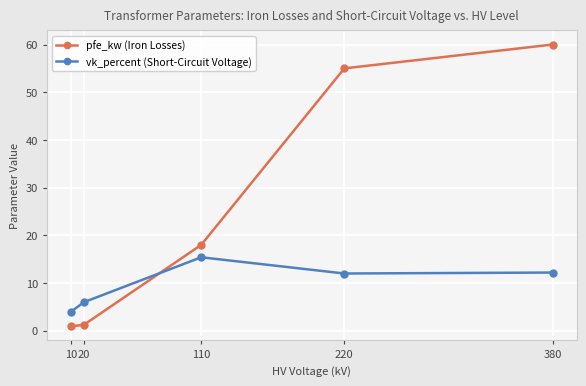

What are all the series names shown in the legend?

pfe_kw (Iron Losses), vk_percent (Short-Circuit Voltage)